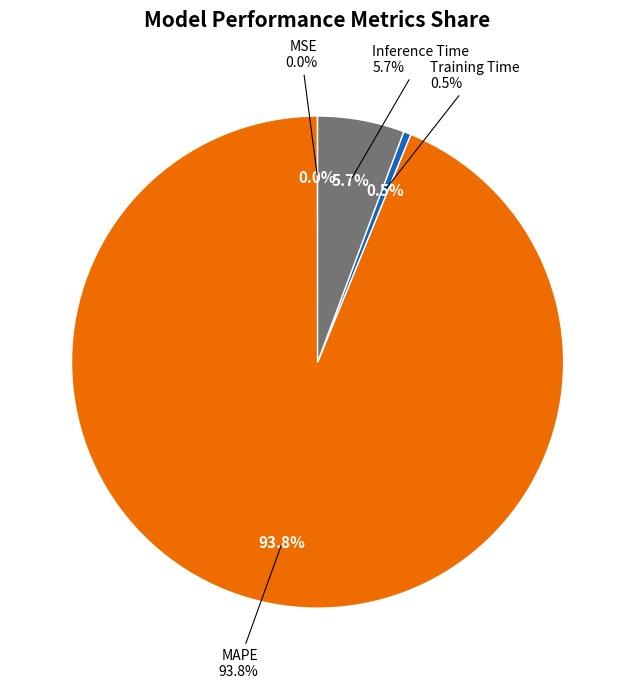

To the nearest percent, what is the combined percentage of MAPE and MSE?

94%